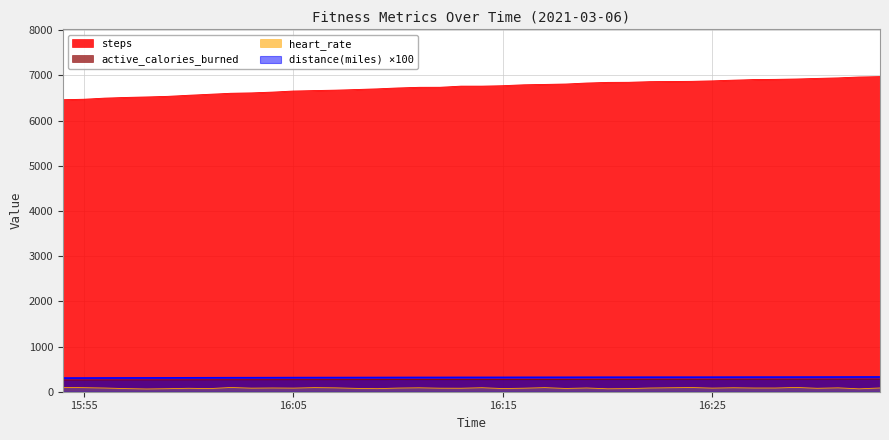

Which series has the largest total across all categories?

steps